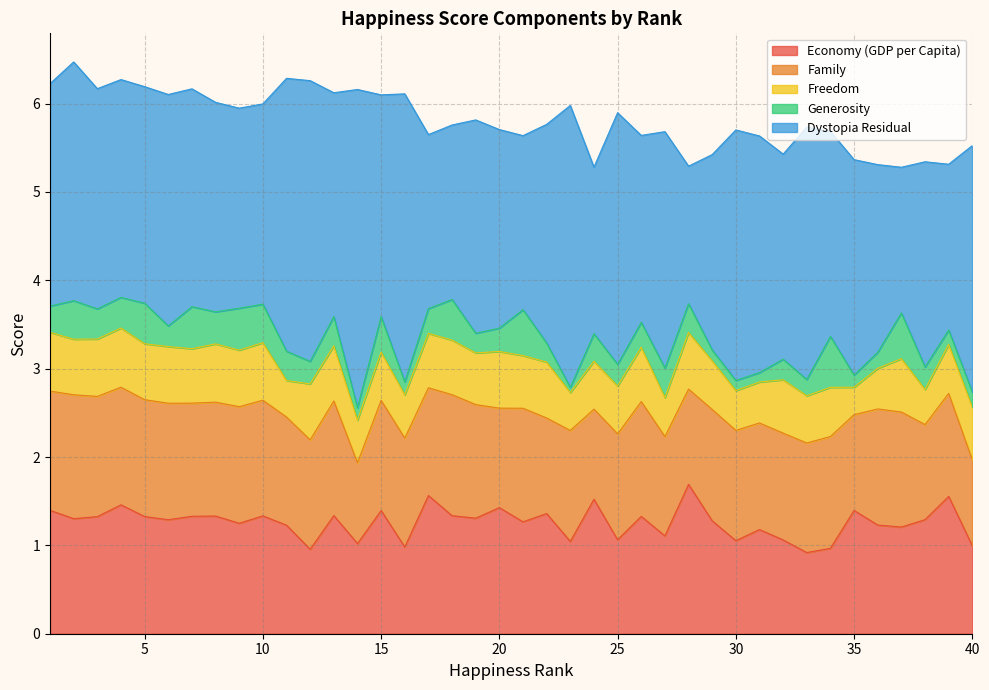

What is the greatest value displayed?

3.6